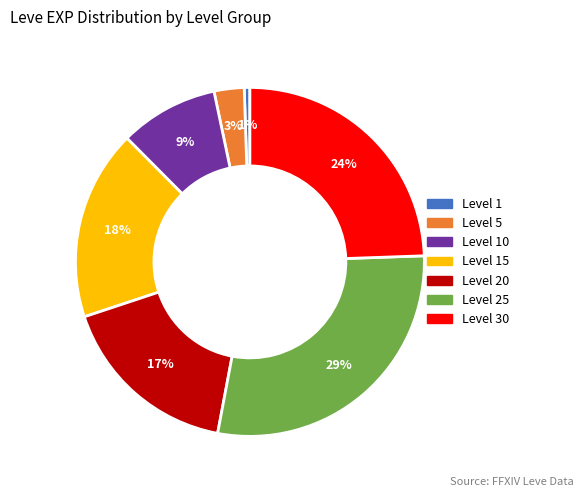

To the nearest percent, what is the average slice percentage?

14%